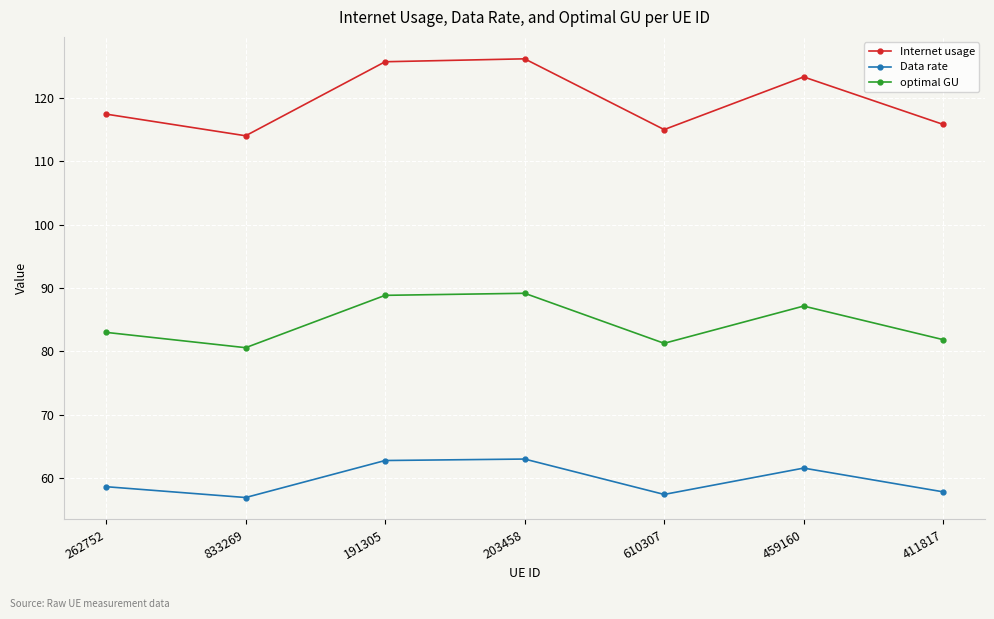

What is the highest value of the optimal GU series?

89.2